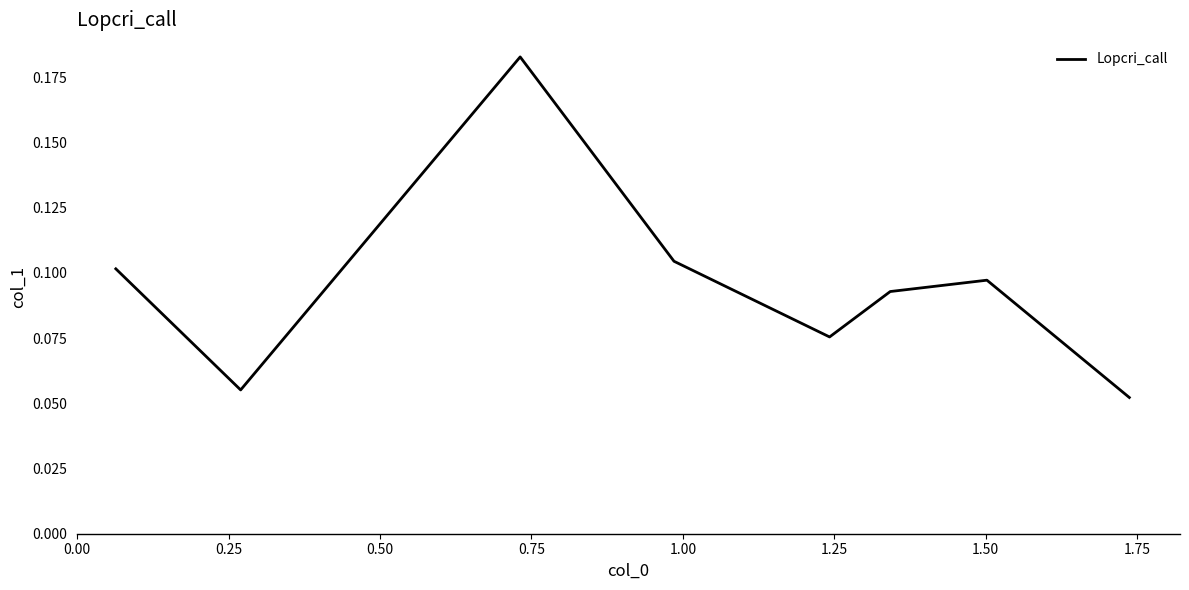

How many values are between 0 and 1?

8